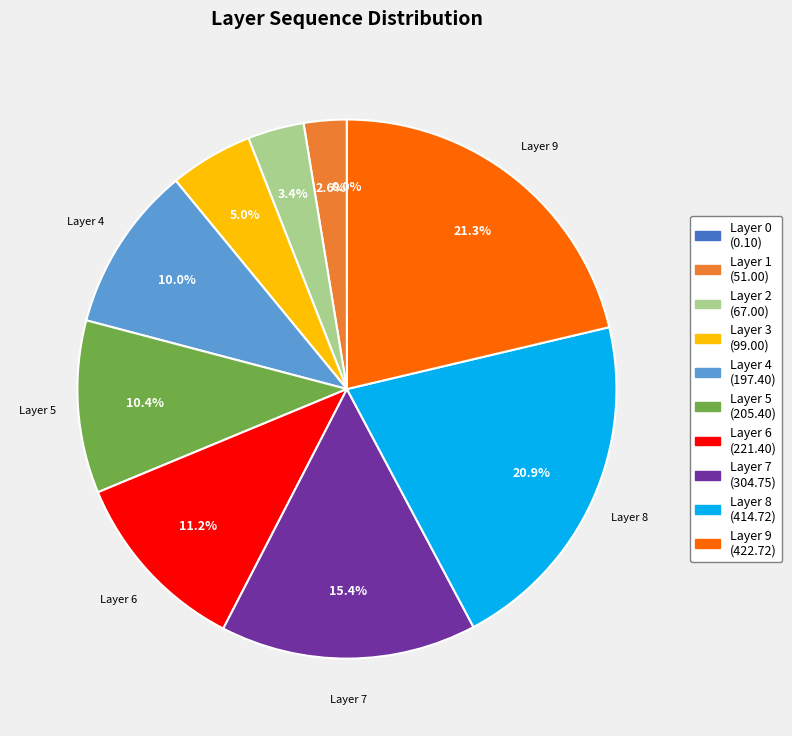

Is there a majority slice in this chart?

No